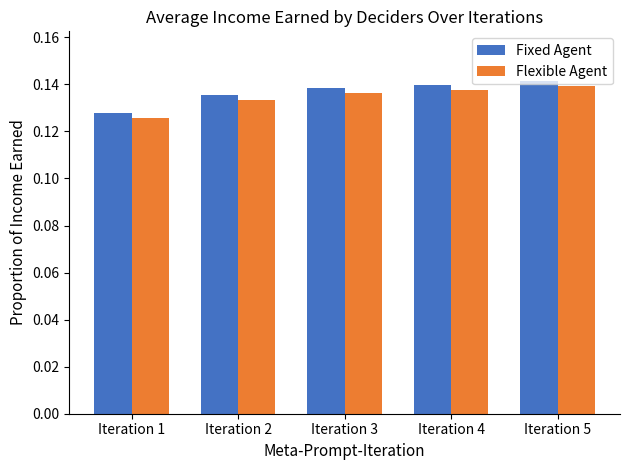

What is the approximate value of Flexible Agent at Iteration 3?

13629.6